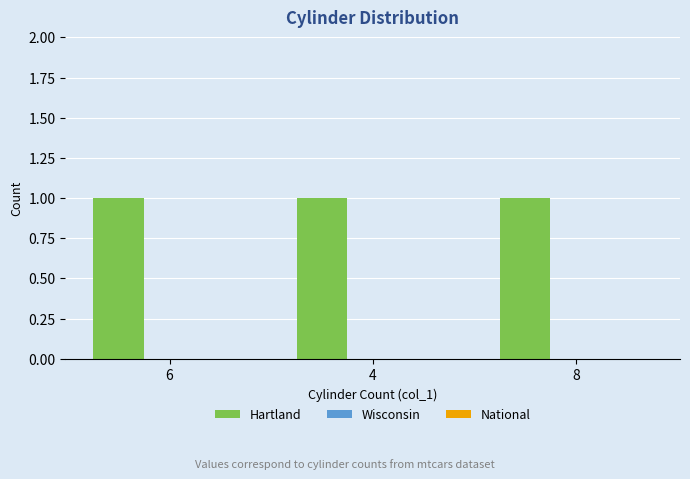

How many bars are there in each group?

3